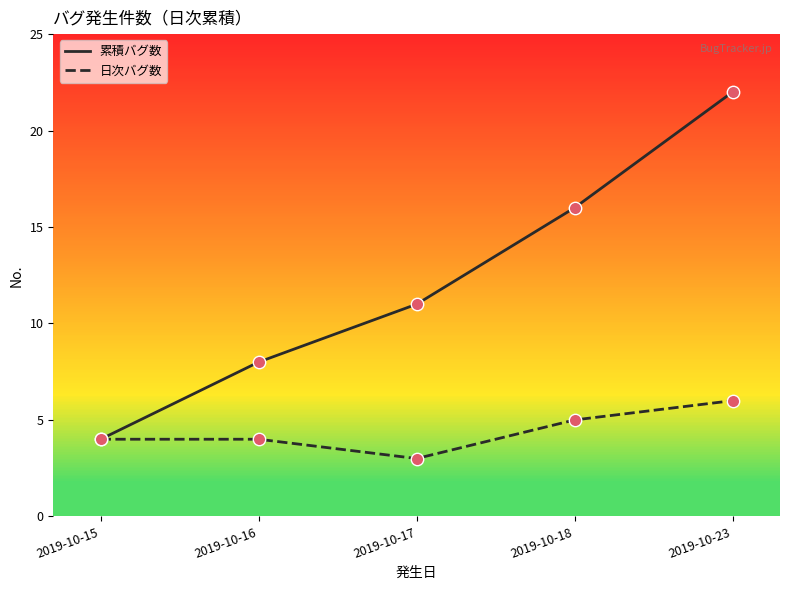

Is the value of 累積バグ数 at 2019-10-16 greater than the value of 日次バグ数 at 2019-10-18?

Yes